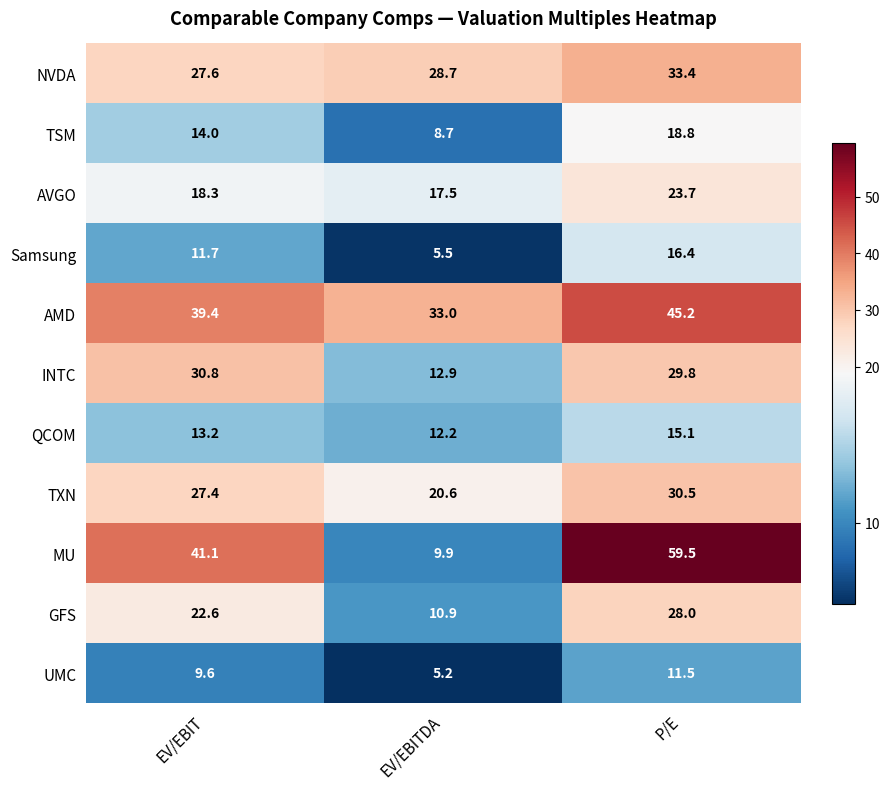

True or false: TXN has a value of 27.4 at EV/EBIT.

True